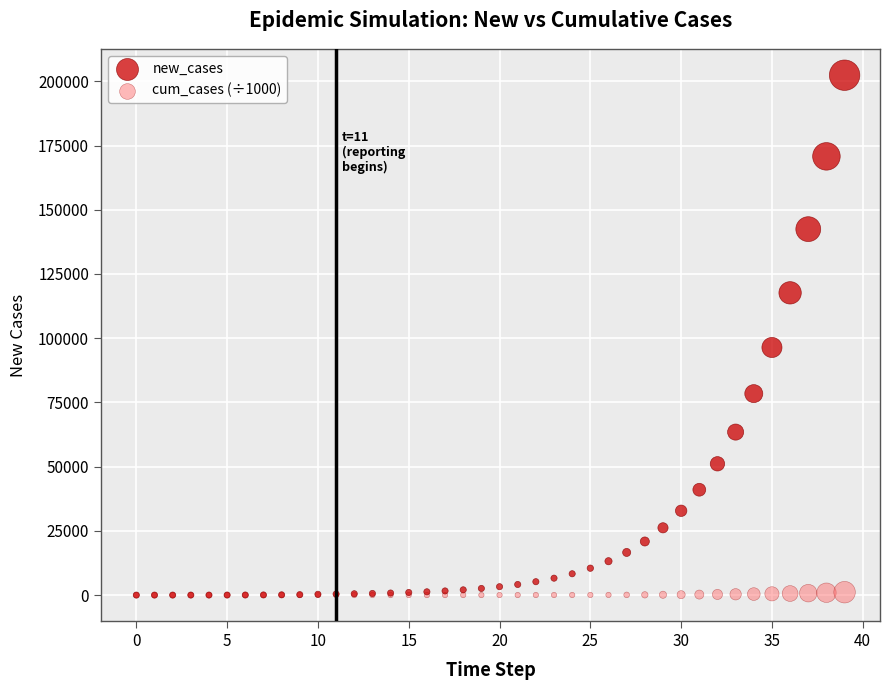

In the new_cases series, what Y value is closest to 101192?

96392.3